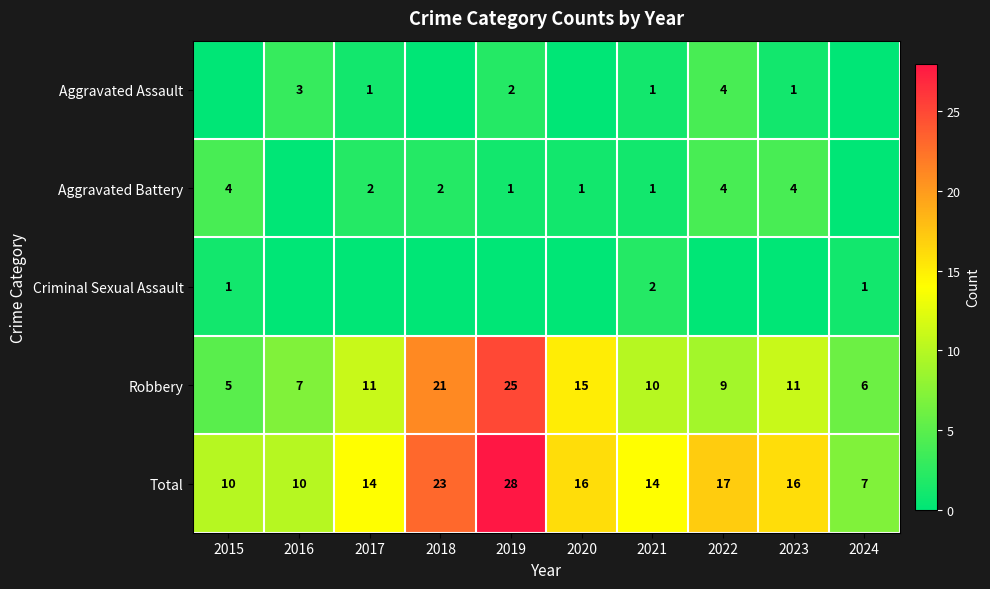

What is the total value across all series at 2015?

20